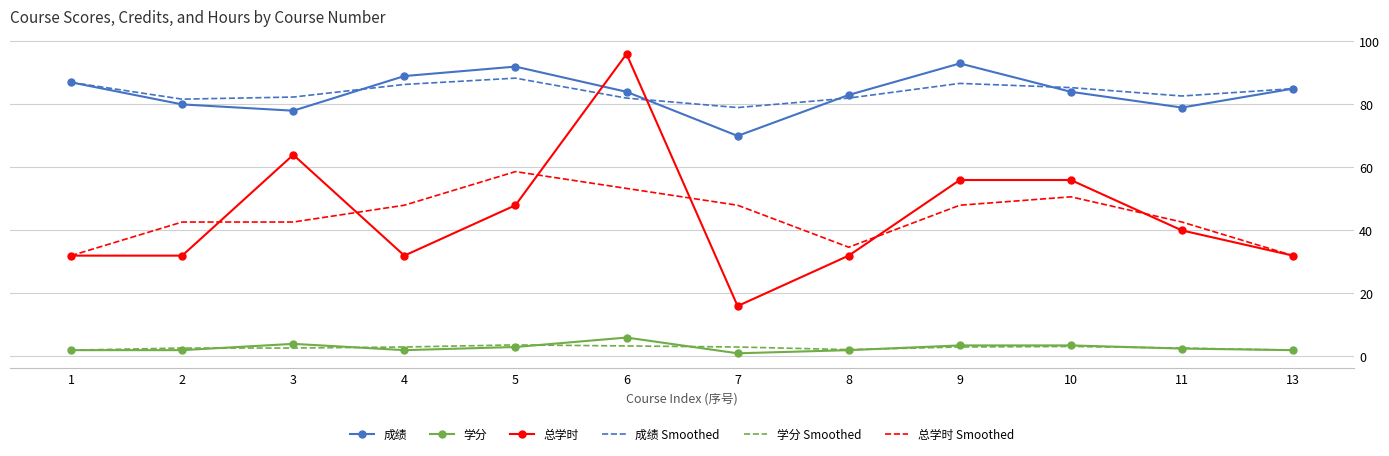

The 成绩 Smoothed series shows 86.7 at 9. True or false?

True